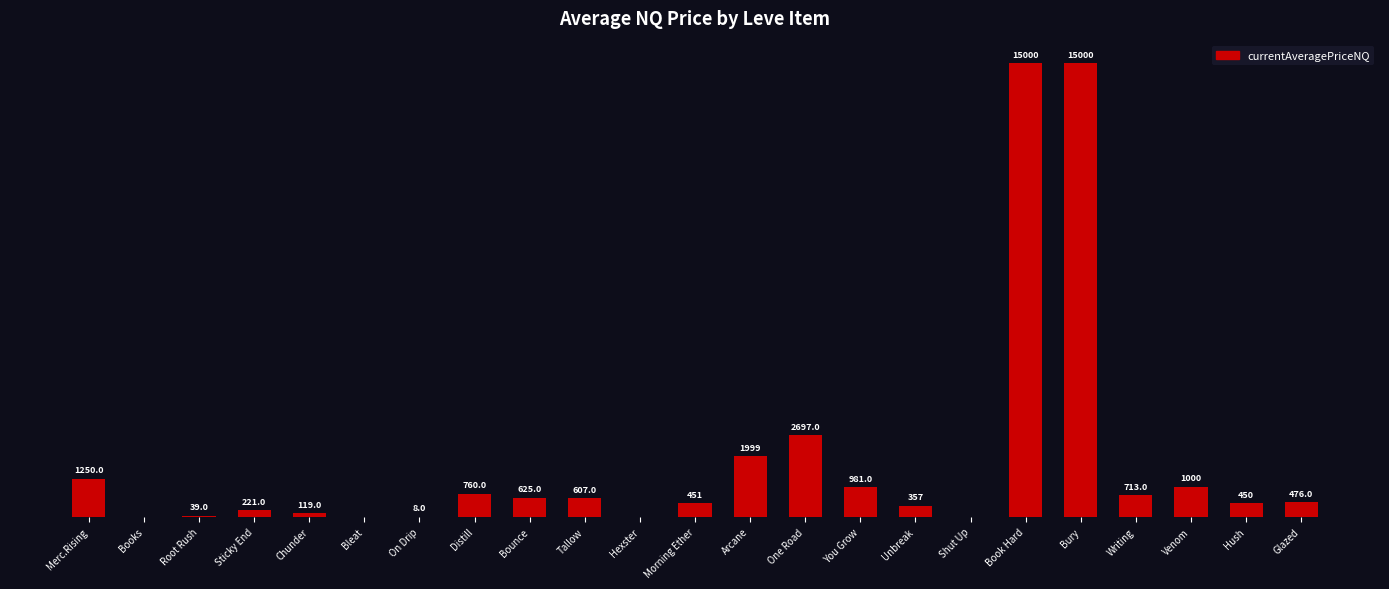

At which label does the data first exceed 476?

Merc.Rising